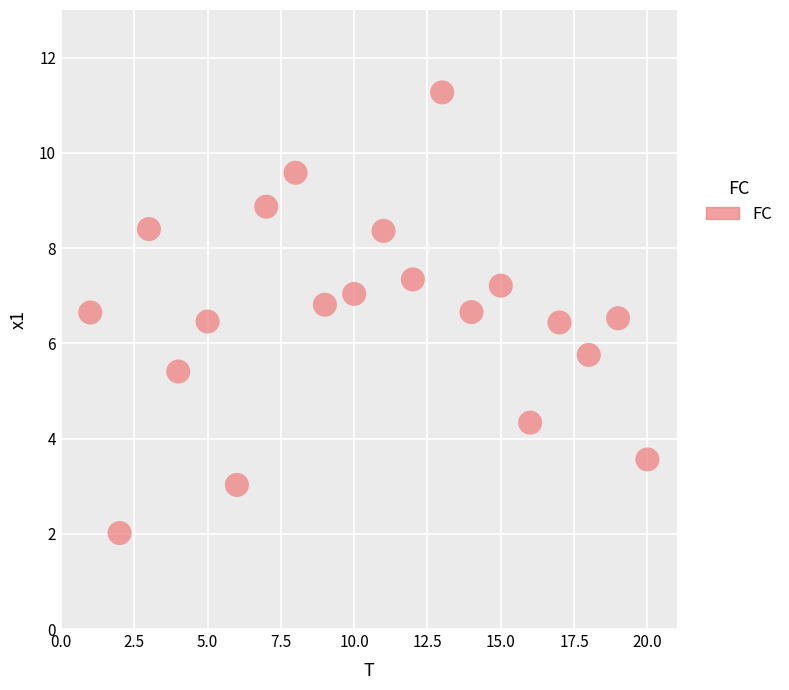

What is the range of X values (max minus min)?

19.0